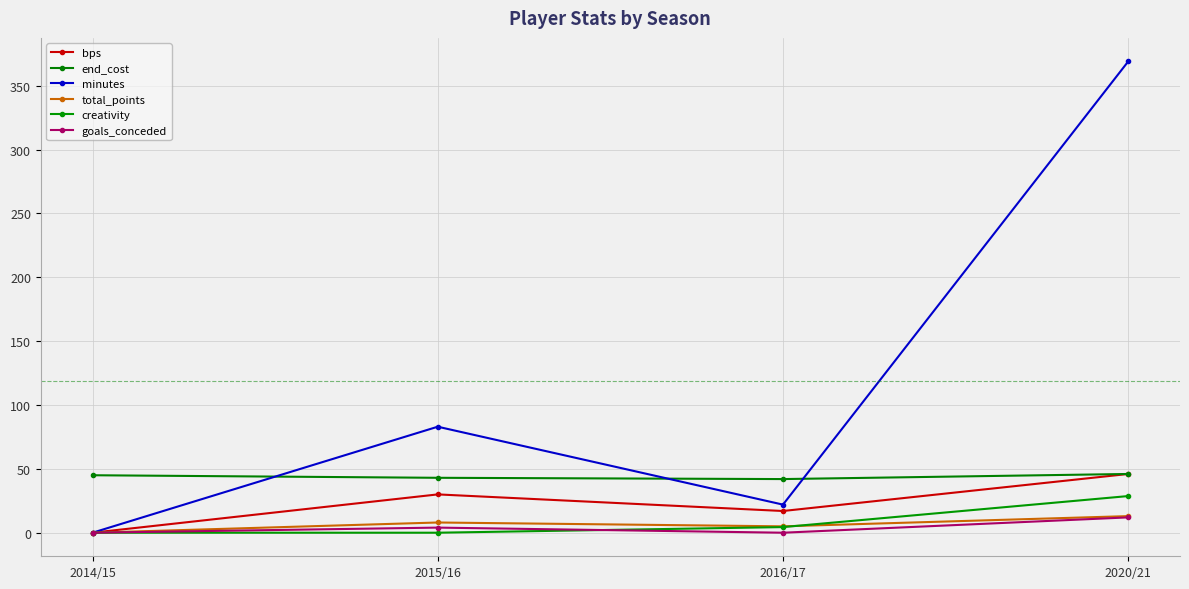

At which label does minutes first exceed 83?

2020/21